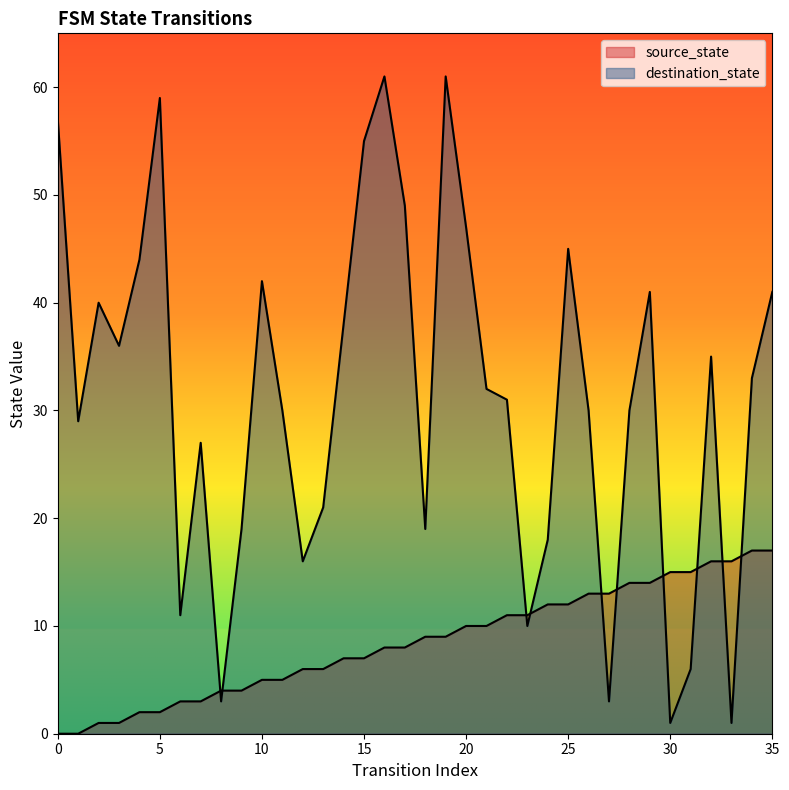

The value of source_state at 9 is 4. True or false?

True